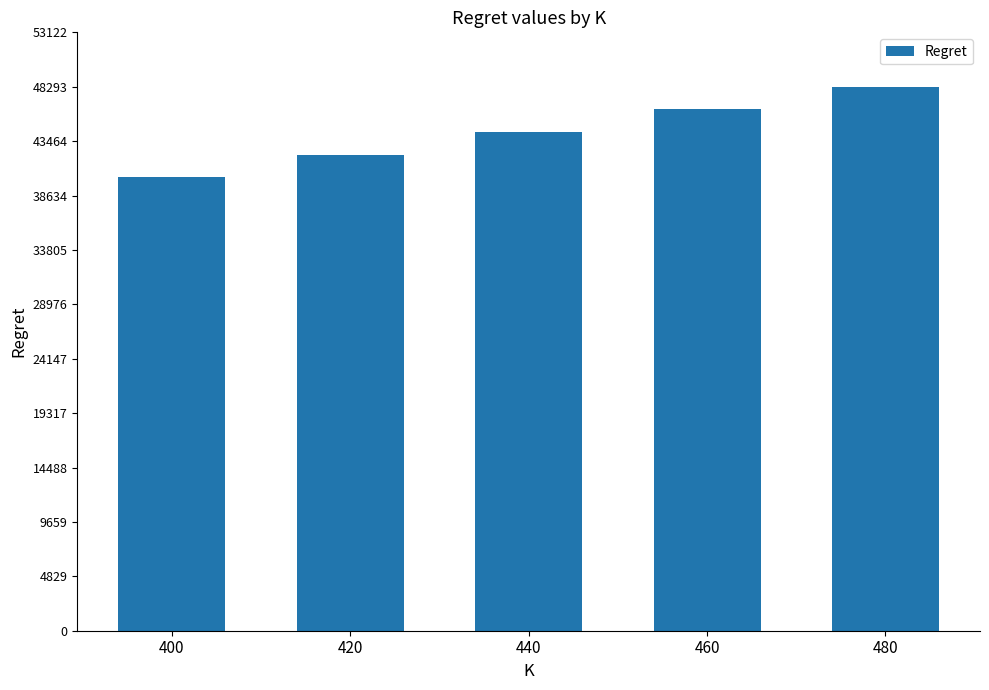

What is the difference between the maximum and minimum values?

8045.6